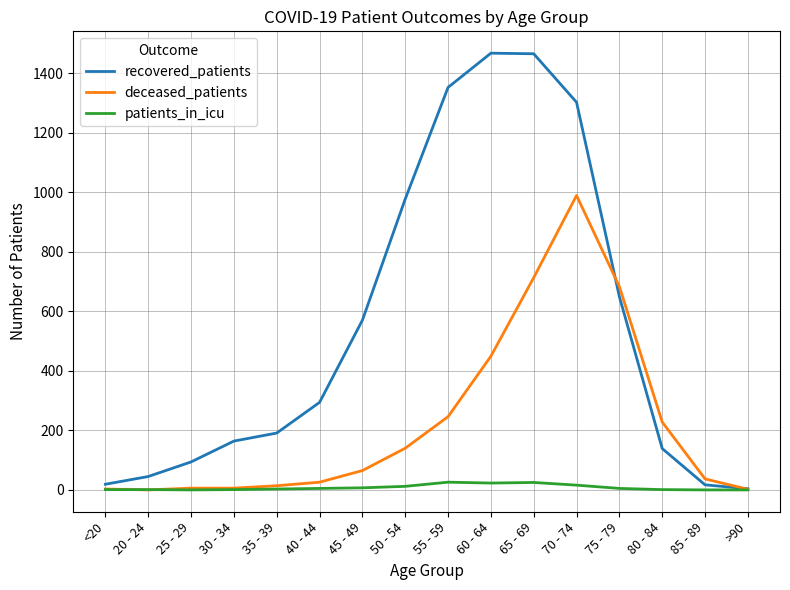

What is the sum of the recovered_patients values at 85 - 89 and 80 - 84?

156